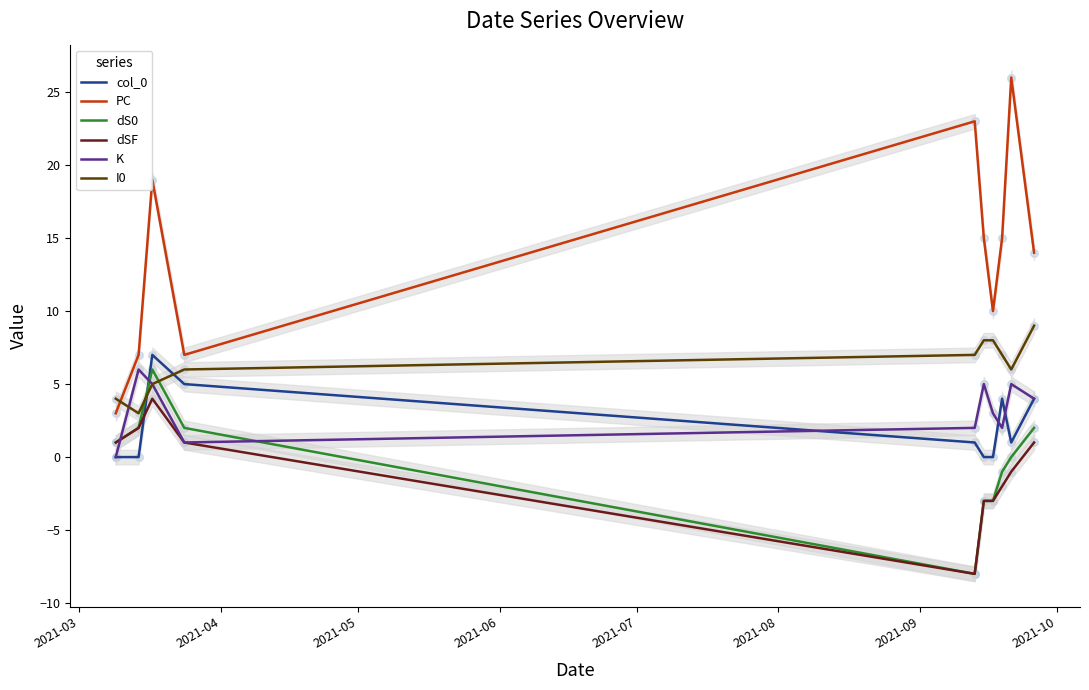

Which series has the widest spread of Y values?

PC